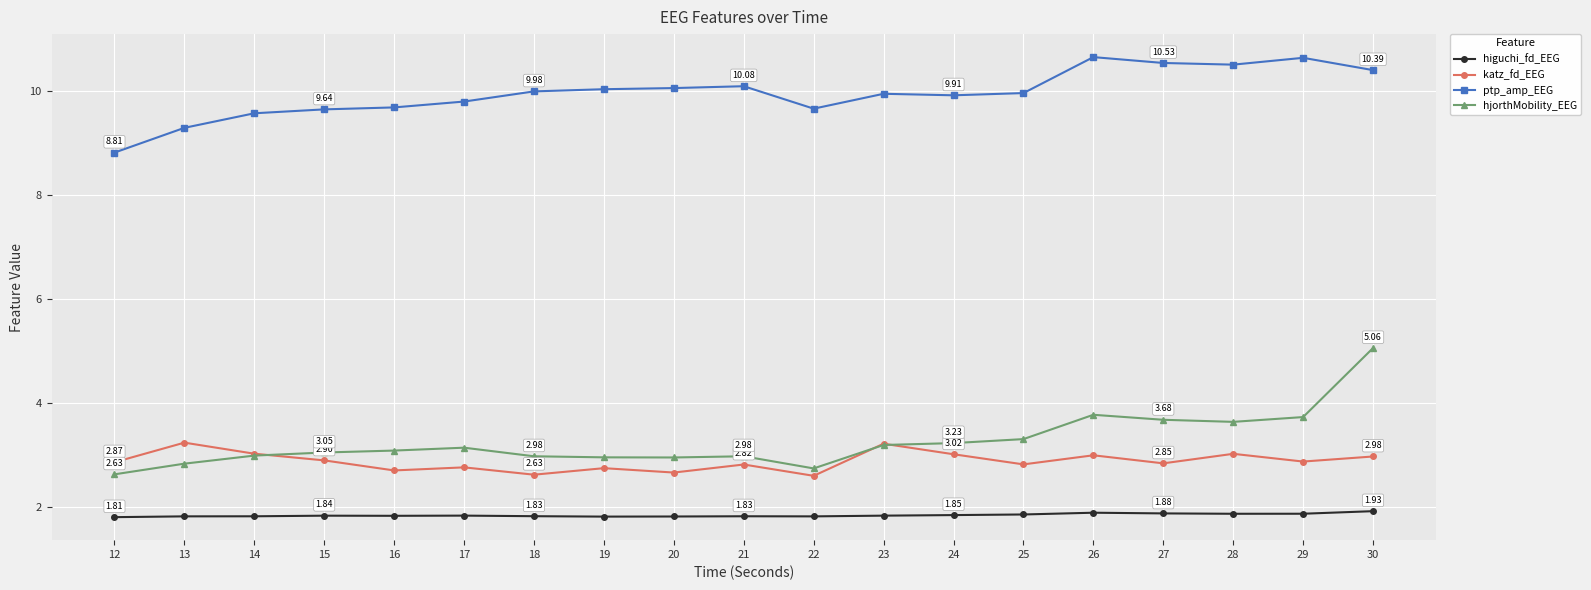

What is the maximum value shown in the chart?

10.6